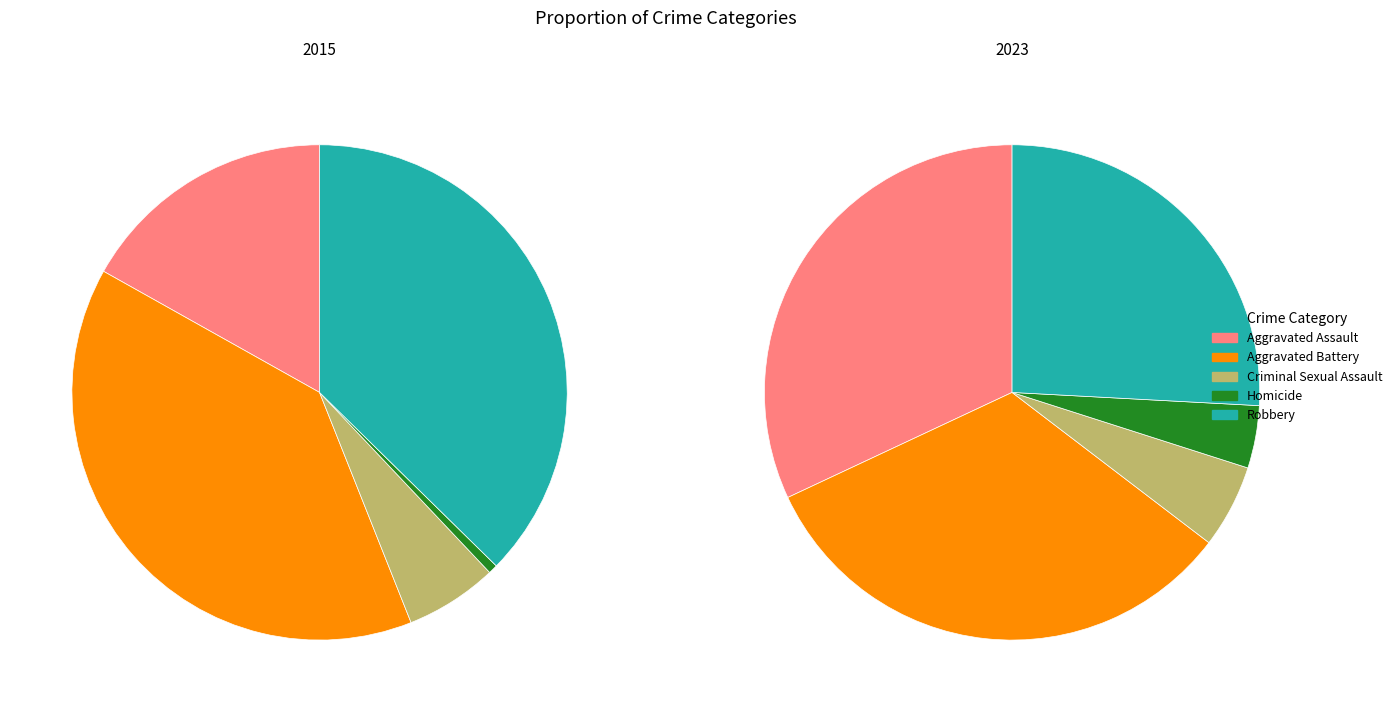

Count the number of slices in the pie.

5